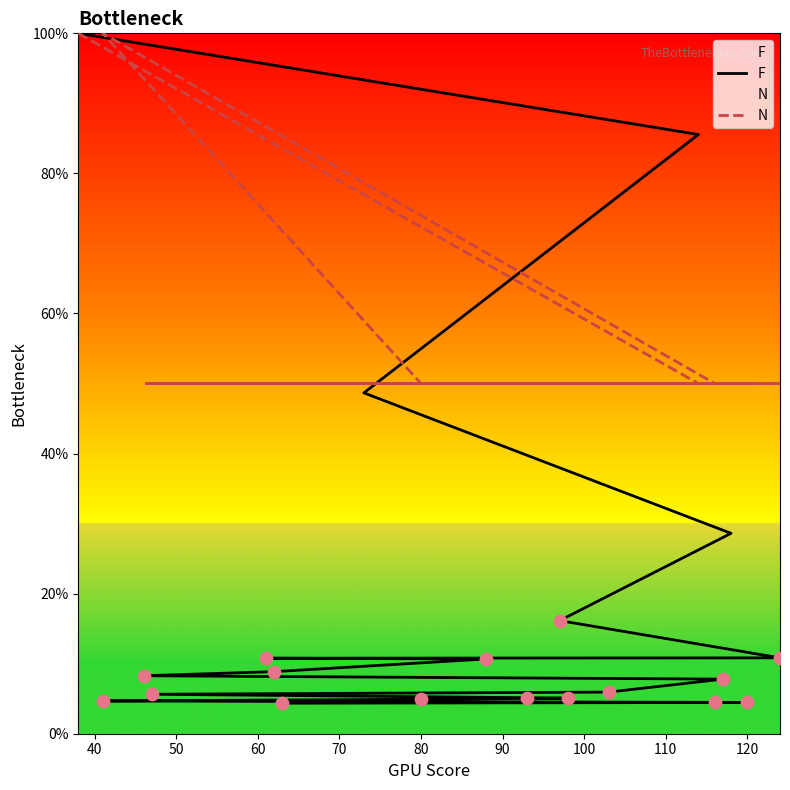

Which series contains the lowest Y value?

F